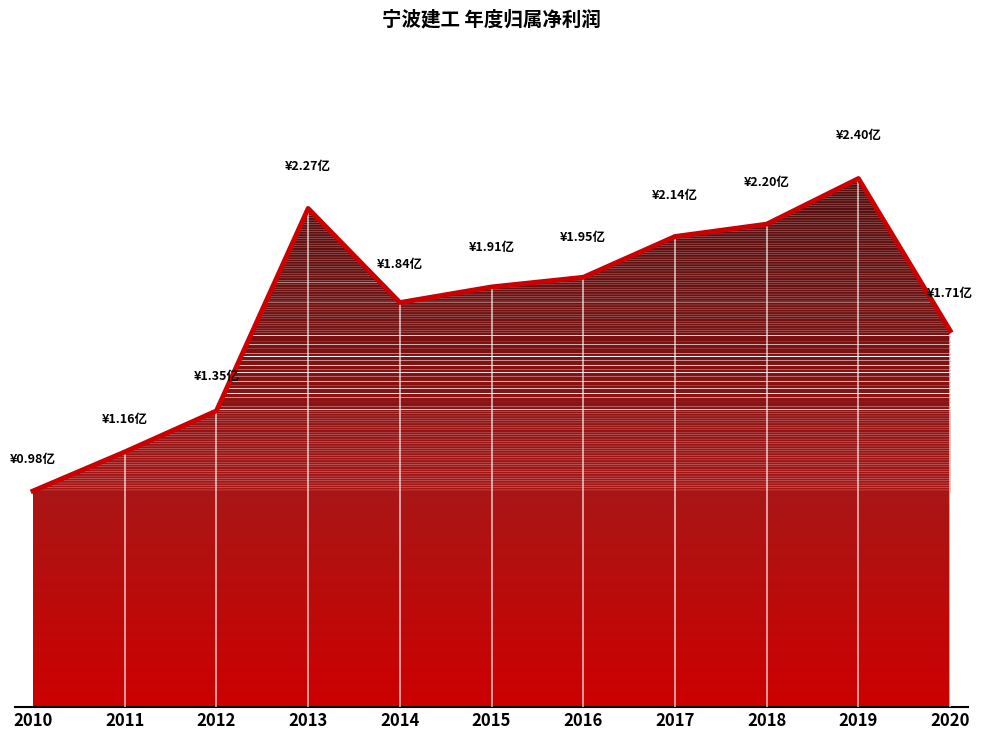

The chart shows a value of 372494738.2 at 2017. True or false?

False